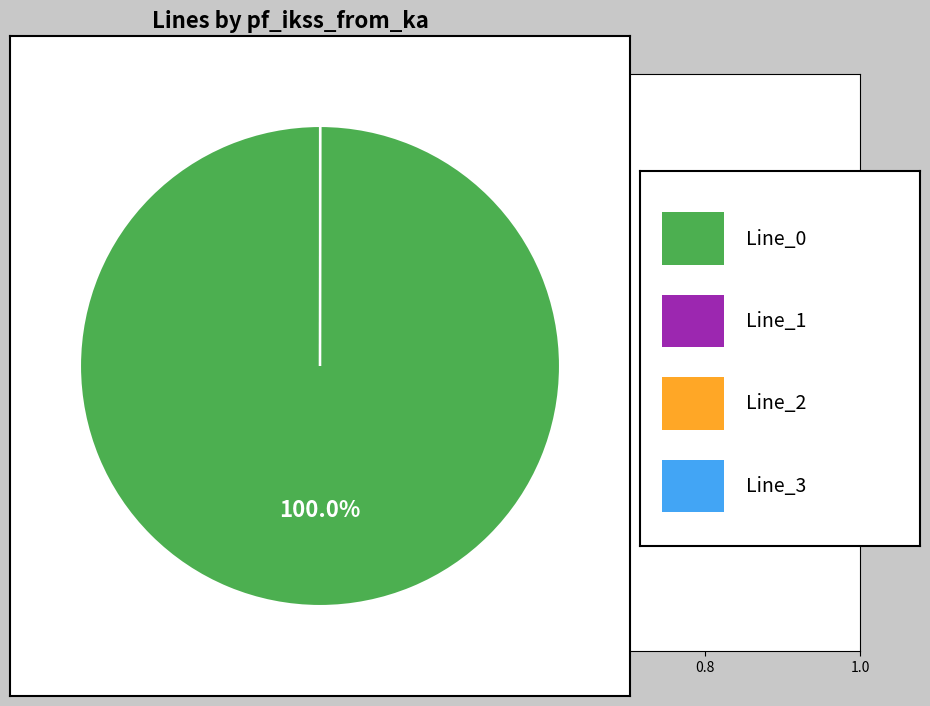

Does any single category account for the majority?

Yes